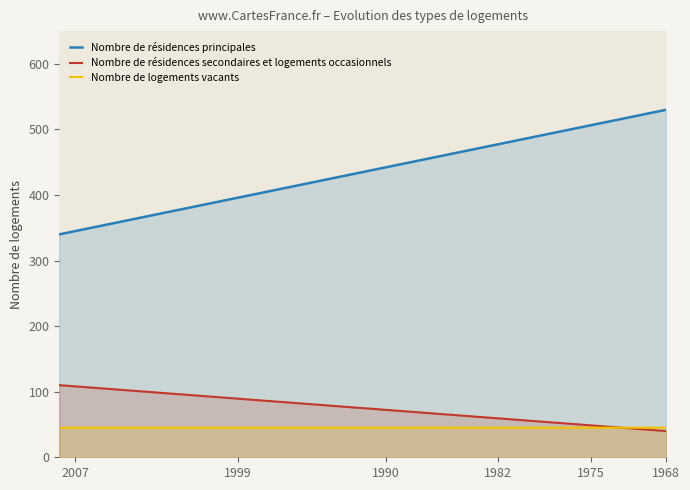

What is the average value of the Nombre de résidences principales series?

445.7